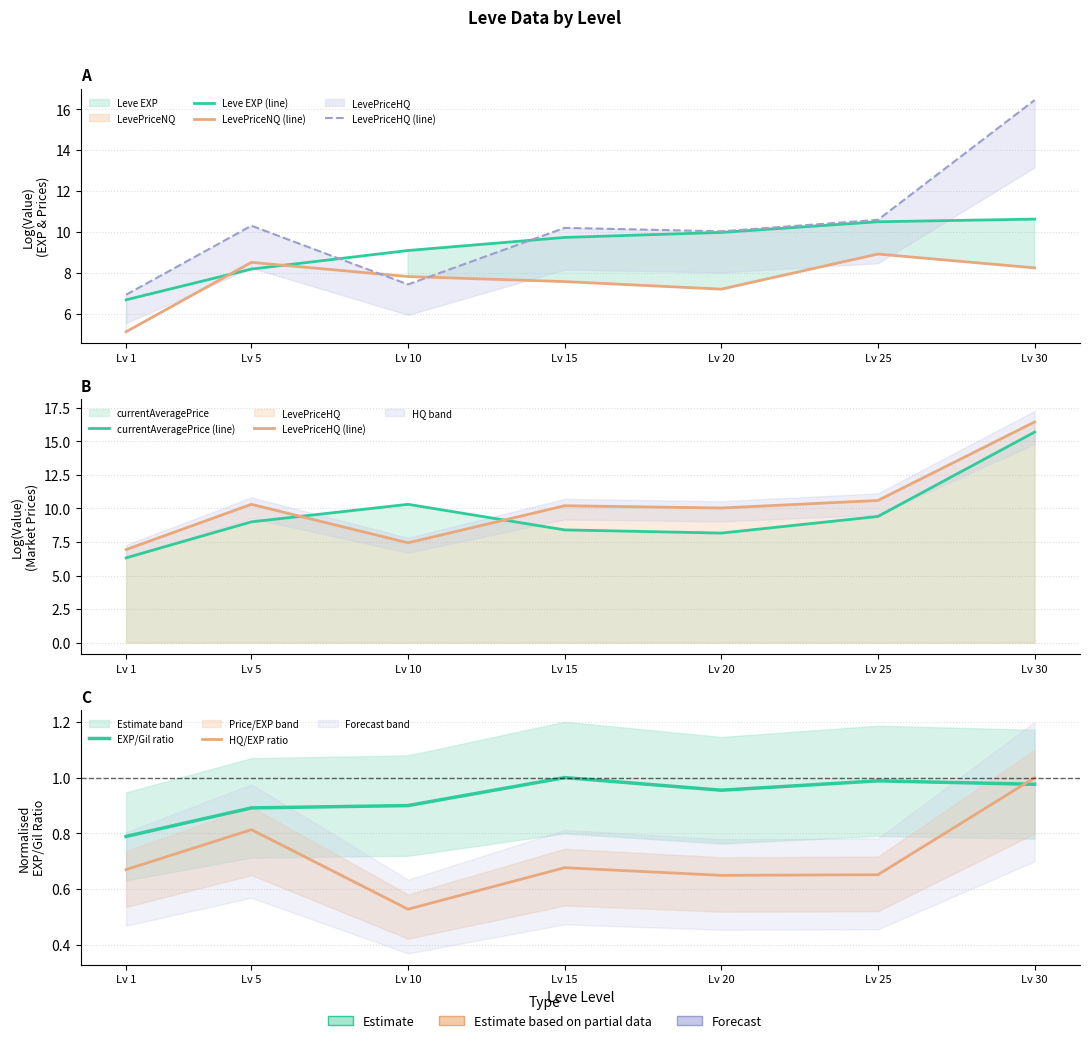

Which series has the widest spread of values?

LevePriceHQ (line)